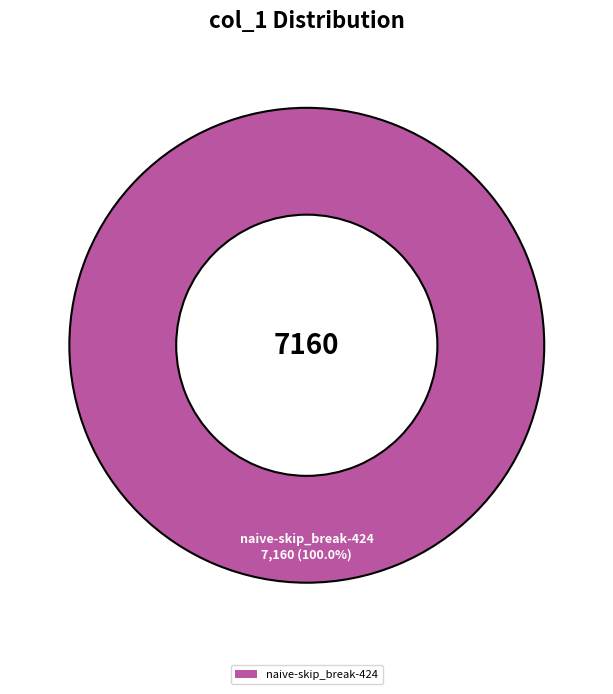

Rank the categories by value from lowest to highest.

naive-skip_break-424